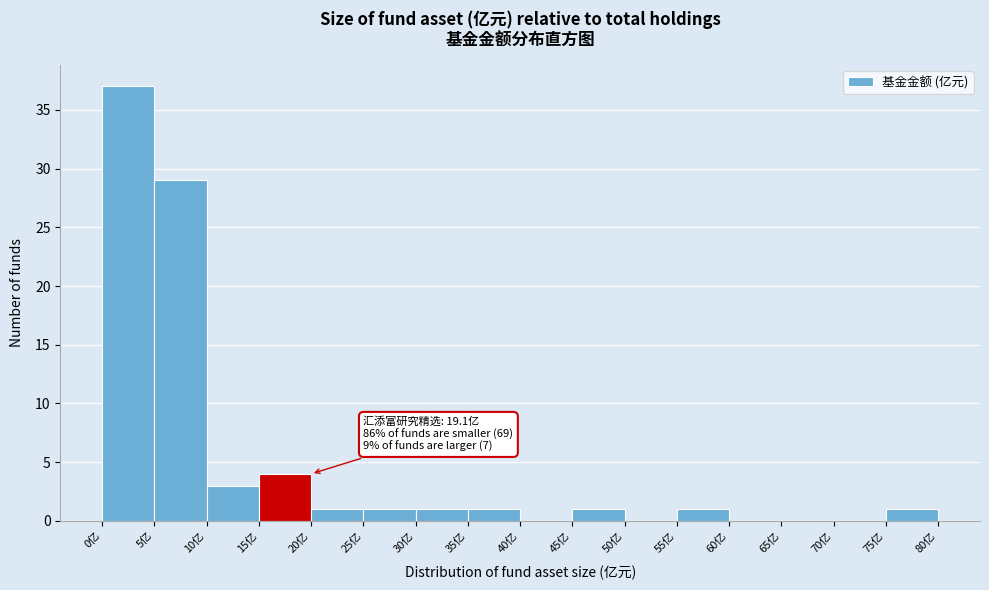

Which range on the x-axis has the tallest bar?

0 to 5